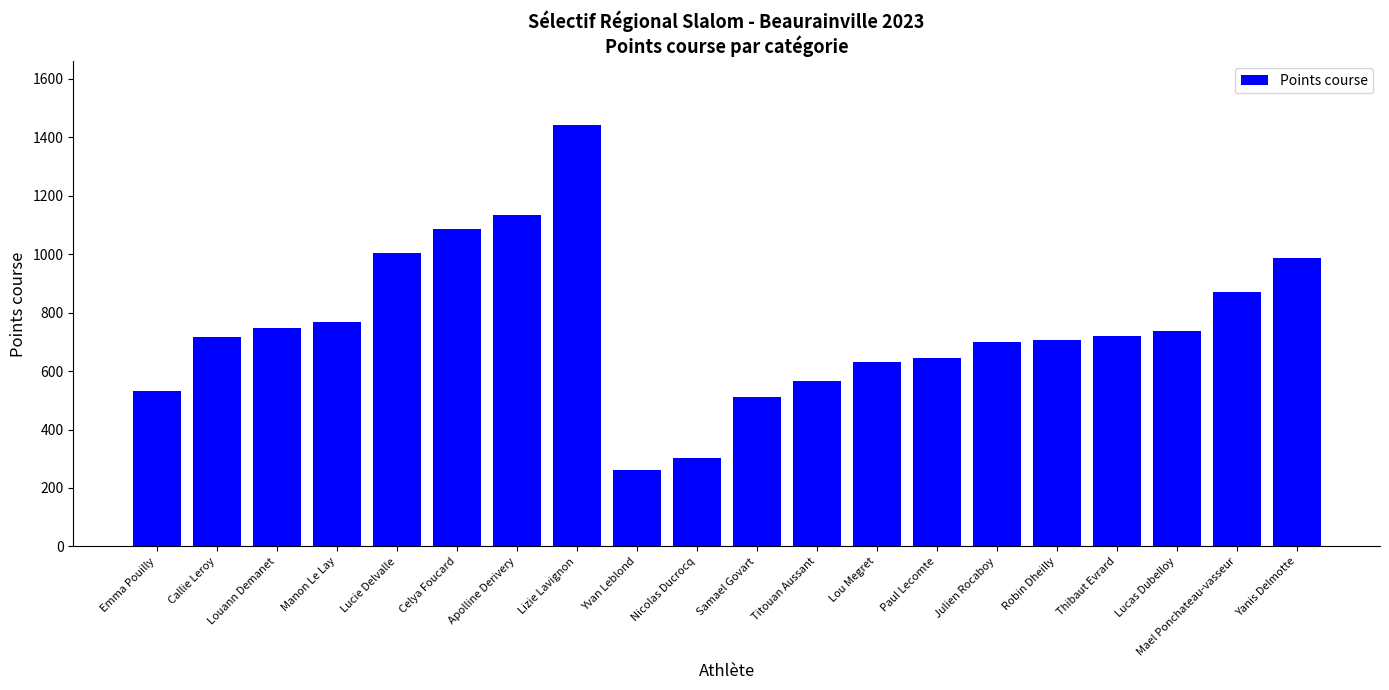

Which has a higher value, Thibaut Evrard or Lizie Lavignon?

Lizie Lavignon